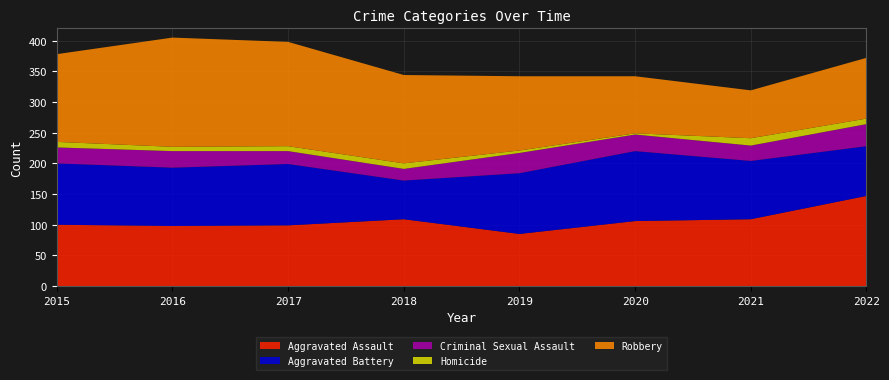

Reading left to right, list all the values displayed in this chart.

Aggravated Assault: 2015=100	2016=98	2017=99	2018=109	2019=85	2020=106	2021=109	2022=147
Aggravated Battery: 2015=100	2016=95	2017=100	2018=63	2019=99	2020=114	2021=95	2022=81
Criminal Sexual Assault: 2015=26	2016=27	2017=21	2018=19	2019=33	2020=27	2021=25	2022=36
Homicide: 2015=9	2016=7	2017=8	2018=9	2019=4	2020=2	2021=12	2022=9
Robbery: 2015=143	2016=178	2017=170	2018=144	2019=121	2020=93	2021=78	2022=99